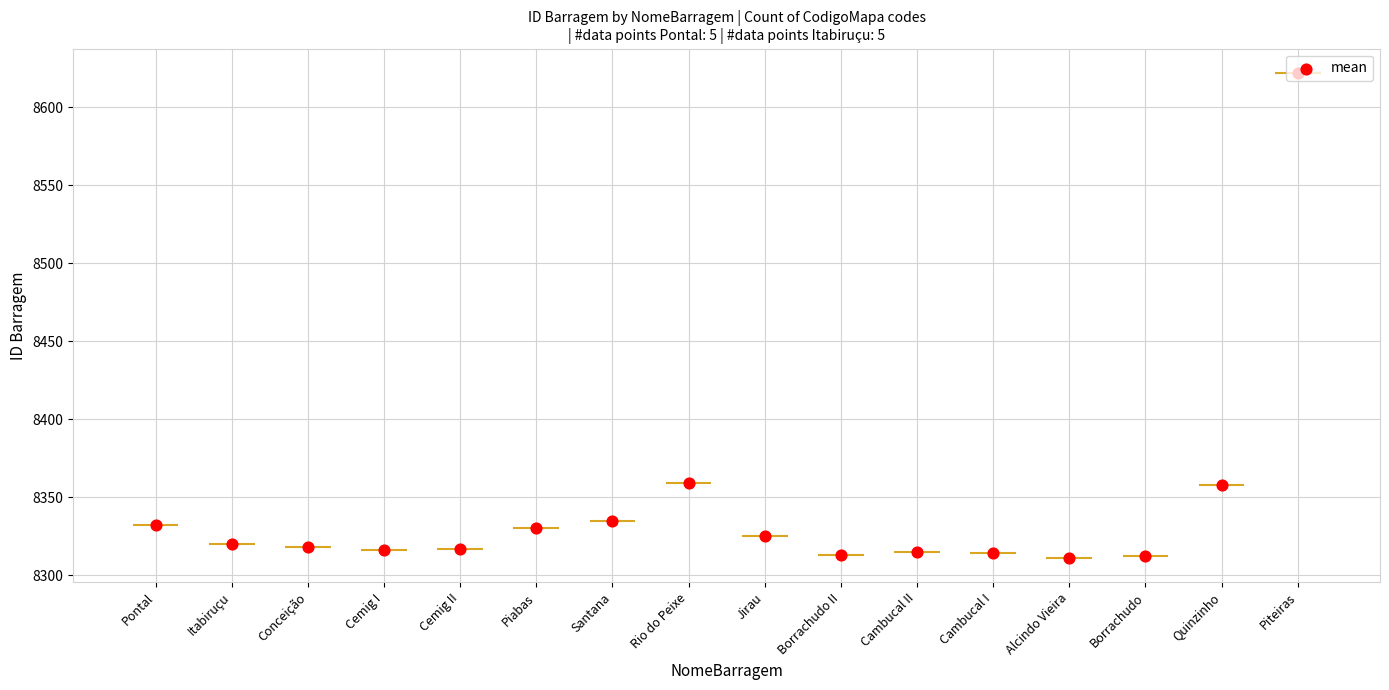

Which has a higher value, Alcindo Vieira or Rio do Peixe?

Rio do Peixe